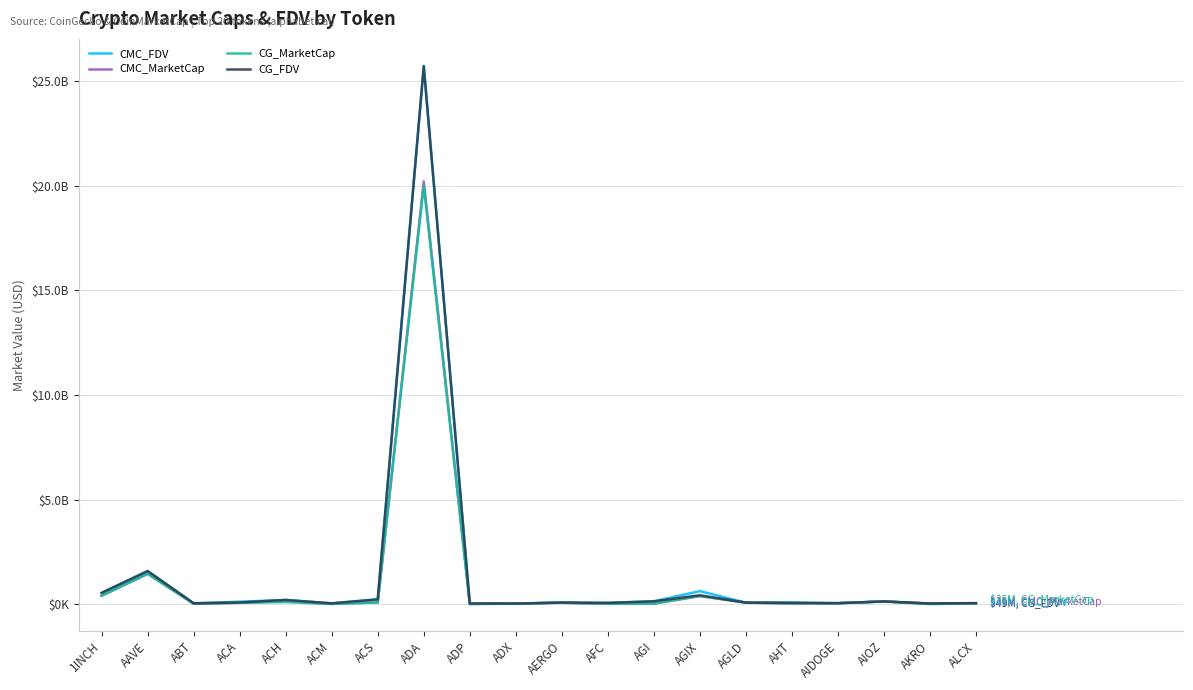

Which series has the largest range (max minus min)?

CMC_FDV